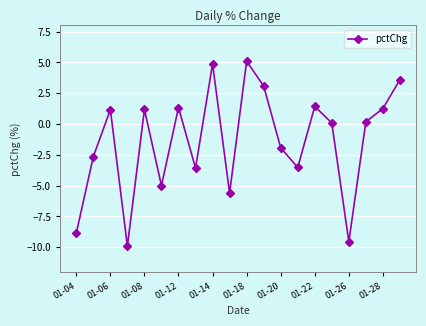

What is the difference between the second highest and minimum values?

14.8